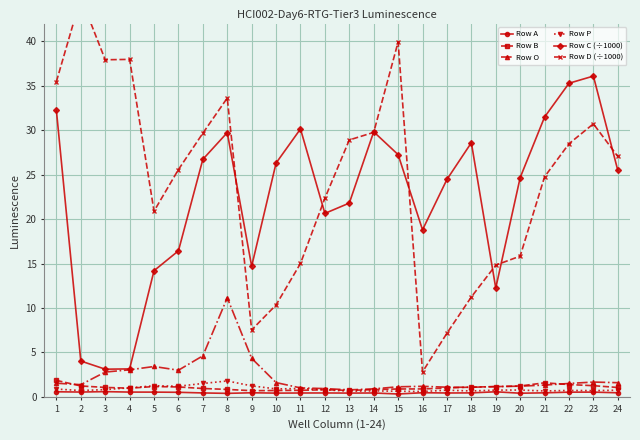

Count the number of data series in this chart.

6